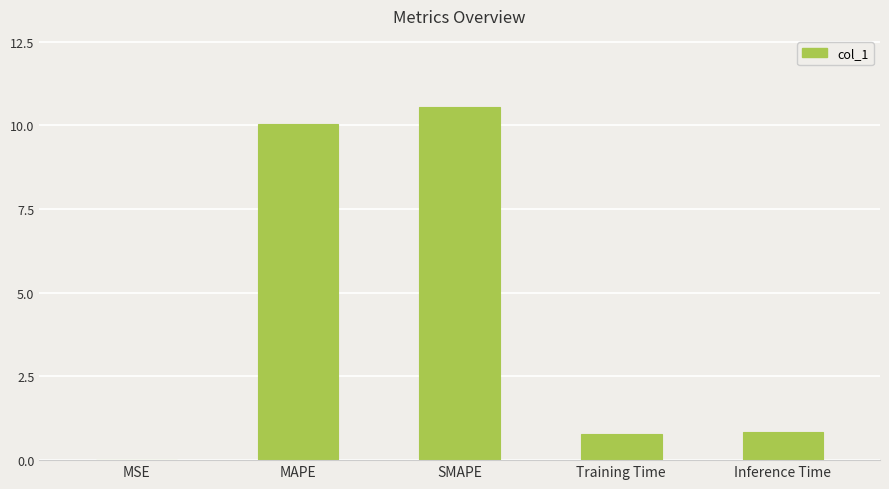

Is it true that the value at Inference Time is 1.4?

False